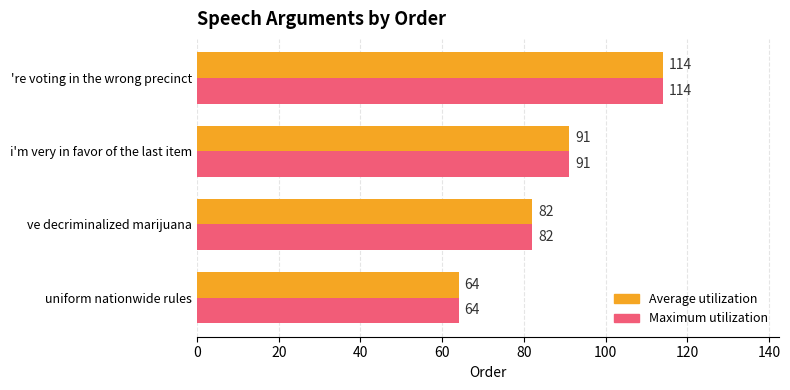

The Maximum utilization series shows 64 at uniform nationwide rules. True or false?

True